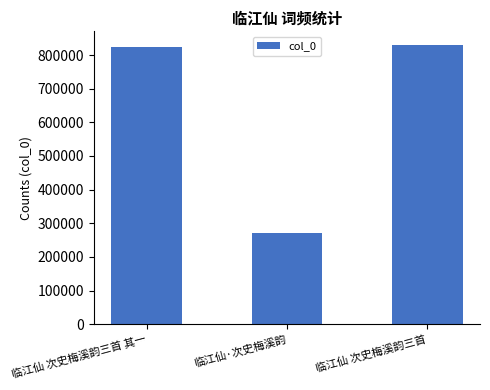

Approximately how many times larger is the value at 临江仙 次史梅溪韵三首 compared to 临江仙·次史梅溪韵?

3.1